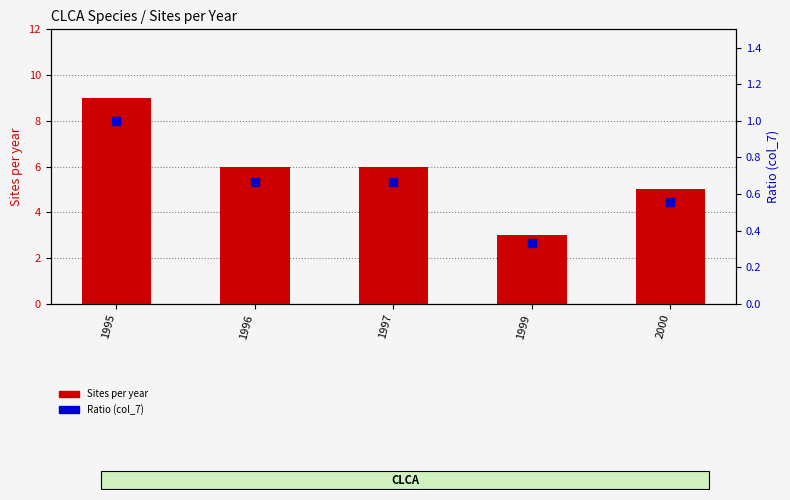

Which series has the widest spread of Y values?

Sites per year